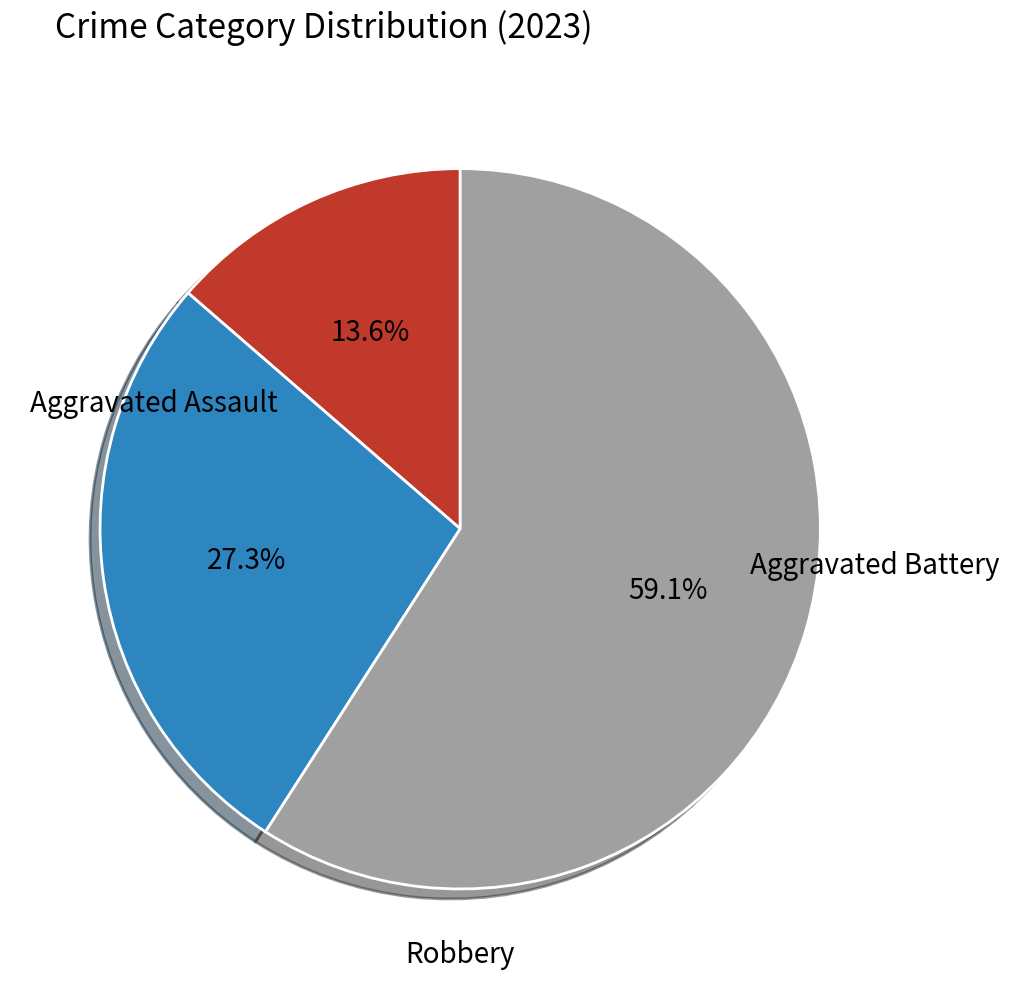

Is there any slice that represents more than half of the pie?

Yes